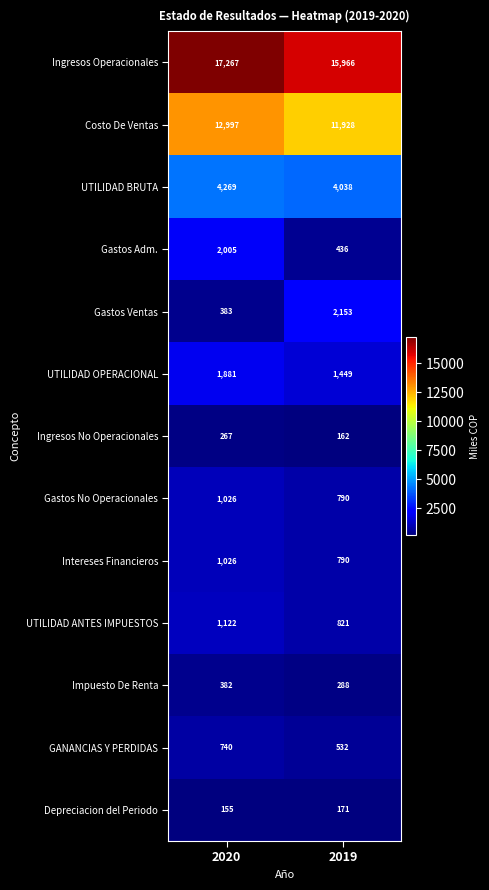

Where is Ingresos Operacionales nearest to the value 16616?

2019